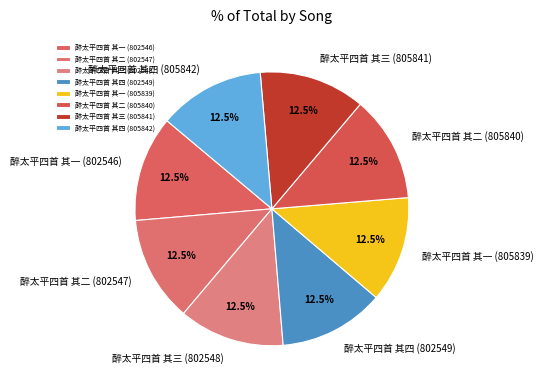

What portion of the pie excludes 醉太平四首 其四 (805842)?

87.5%